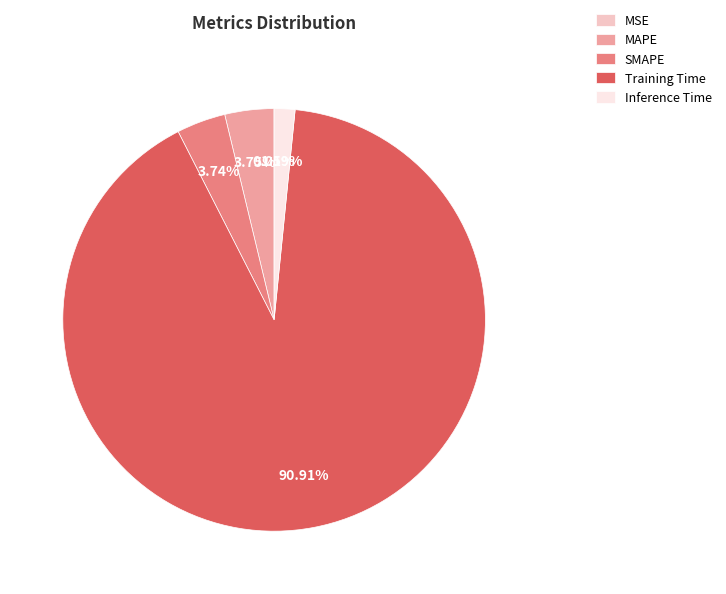

What is the largest slice in the pie chart?

Training Time